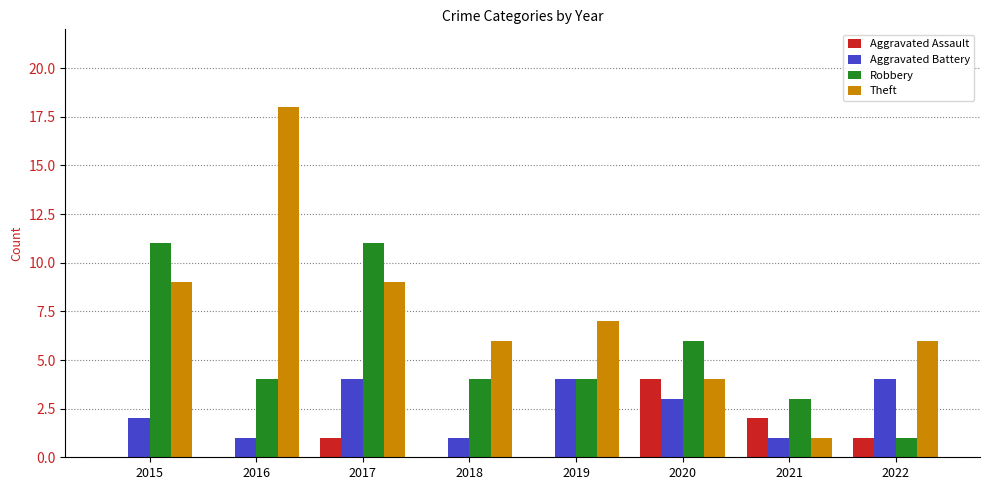

Which series changed the most between 2016 and 2019?

Theft